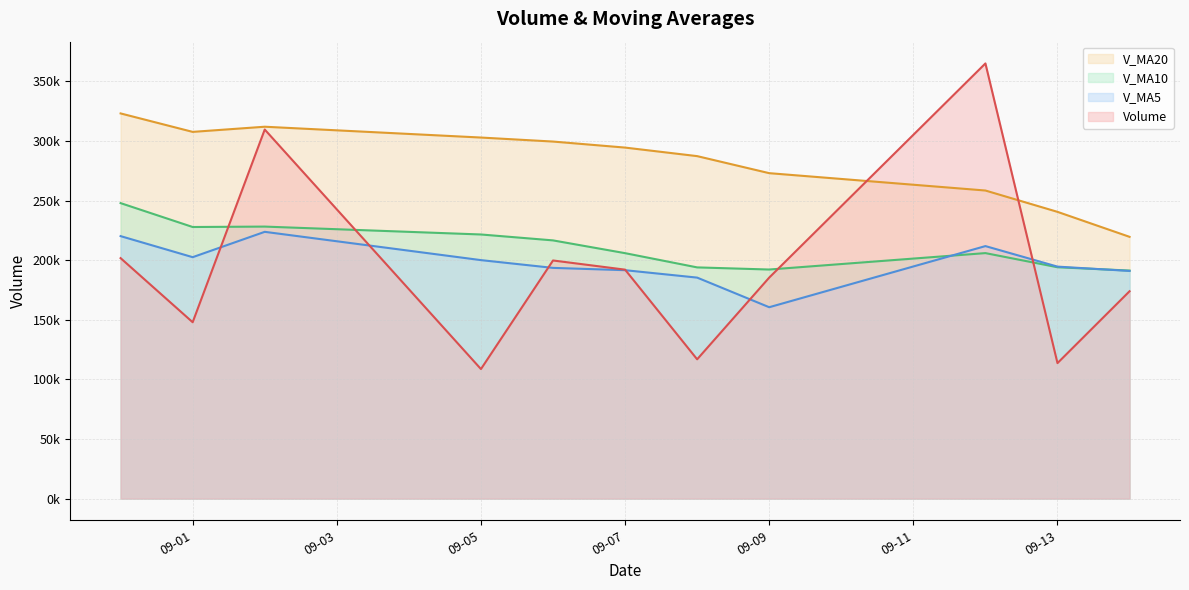

Which category has the lowest value across all series?

09-05